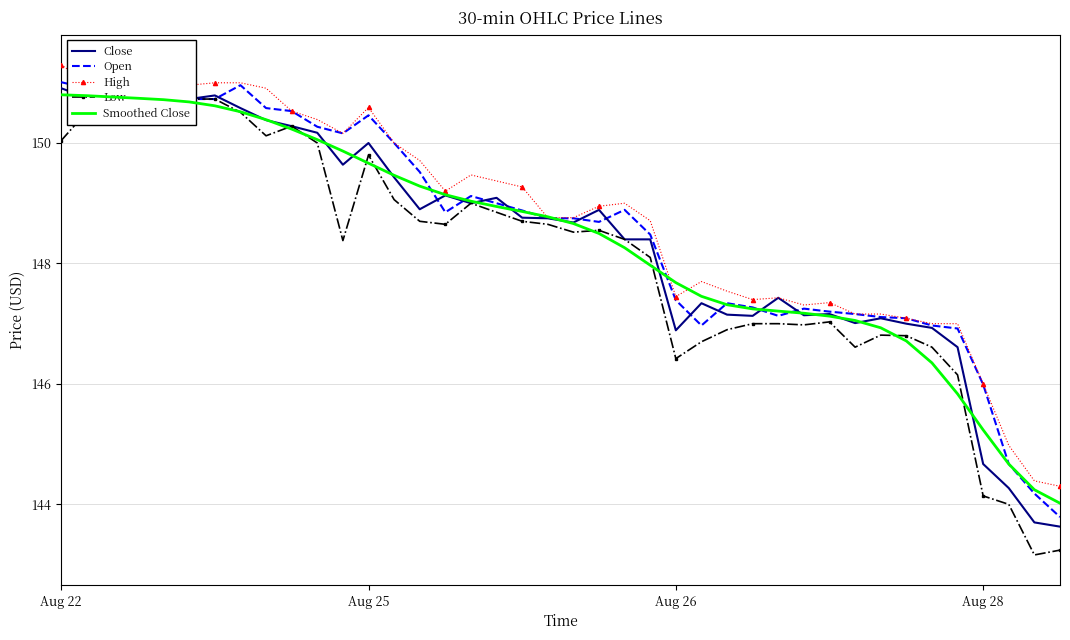

What is the total value across all series at 35?

732.5